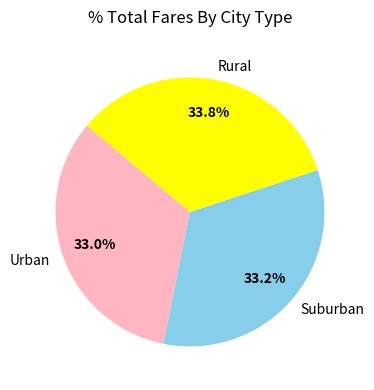

Is the sum of Rural and Urban greater than half?

Yes